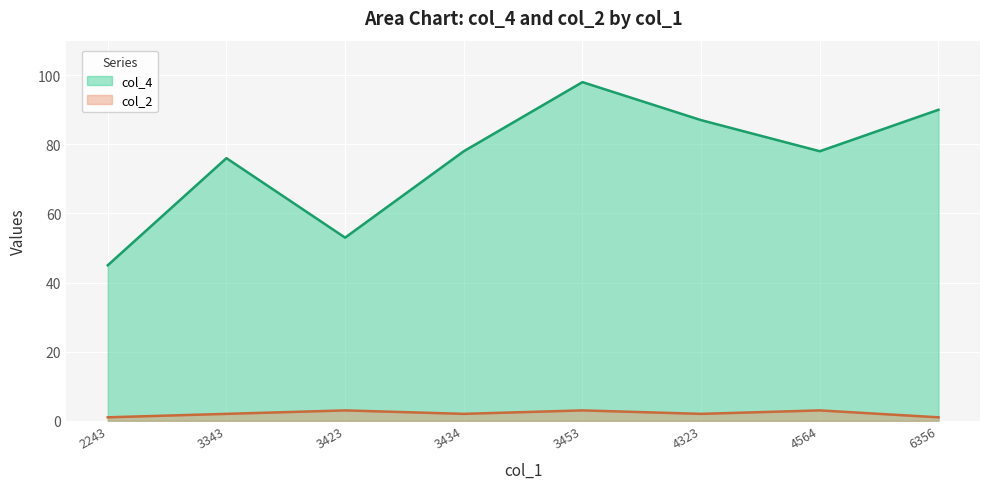

At which category does col_2 reach its first local valley?

3434